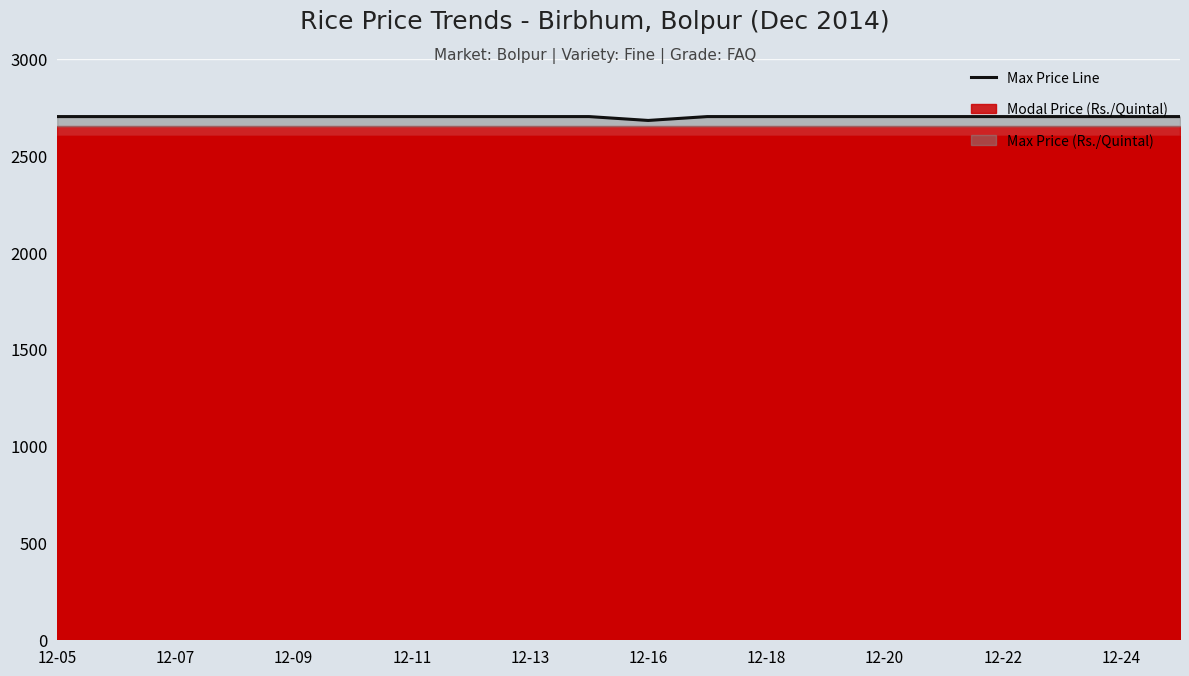

Which has a higher value, 10 or 12-11?

12-11